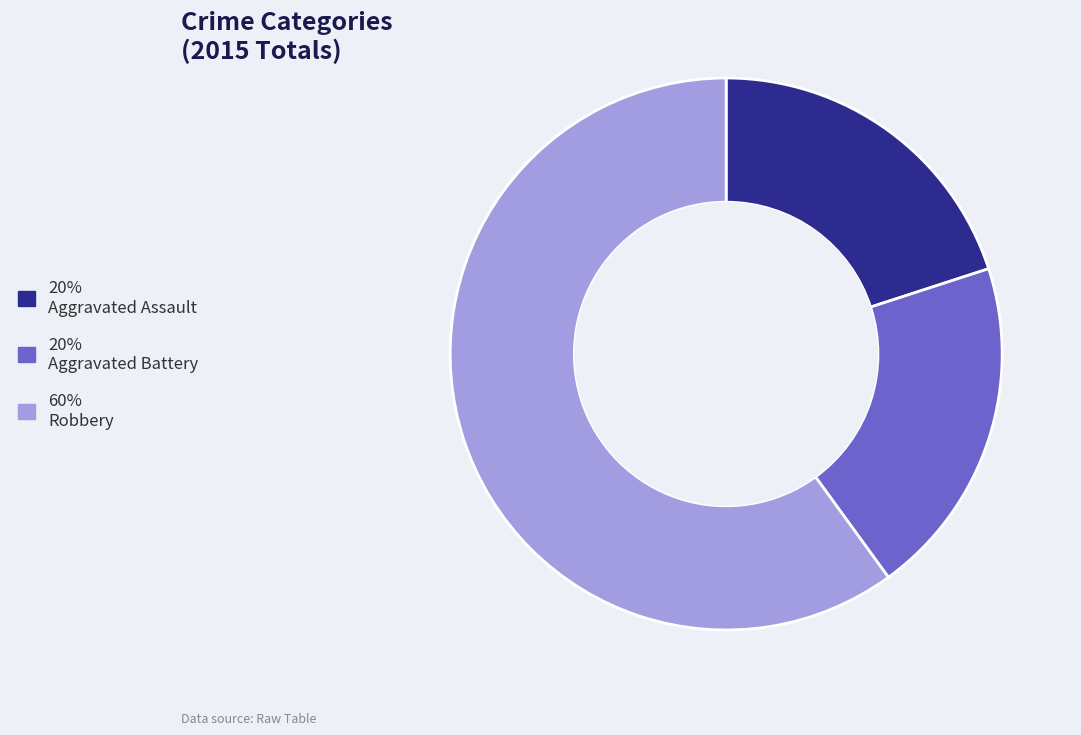

How many segments does this pie chart have?

3